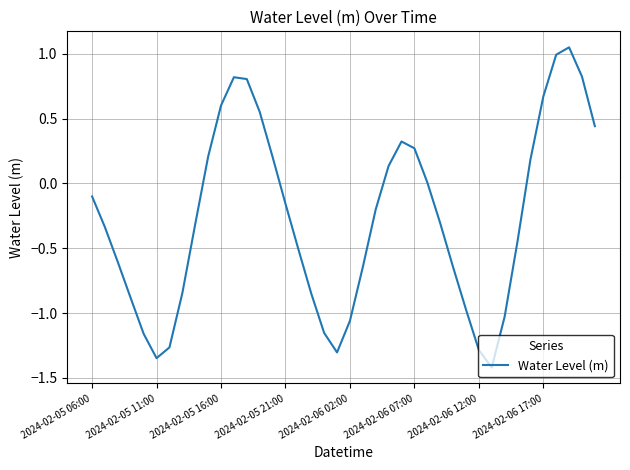

What is the minimum value shown in the chart?

-1.4